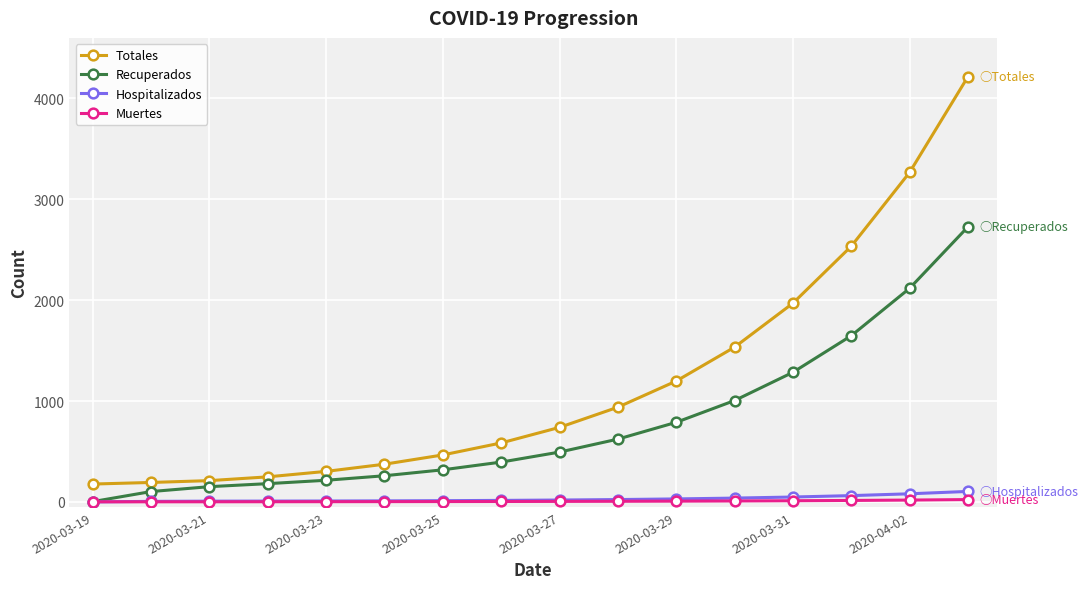

What is the difference between the maximum and minimum values in the Recuperados series?

2723.5